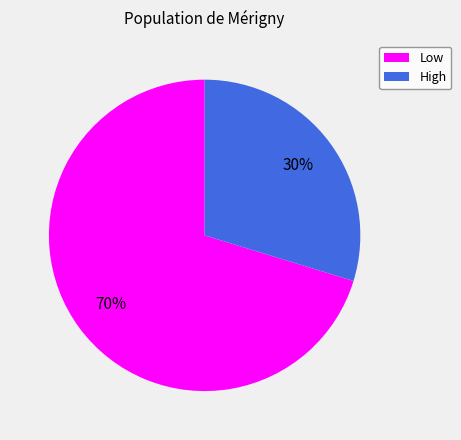

The High slice represents 30% of the pie. True or false?

True